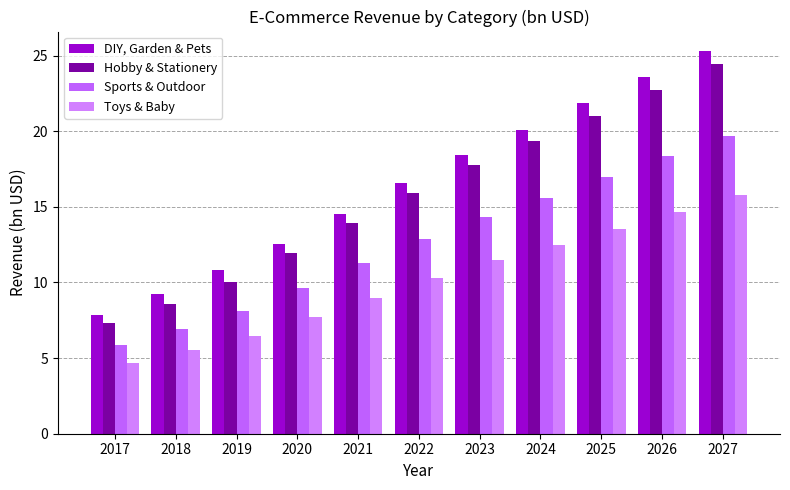

How many groups of bars are there?

11